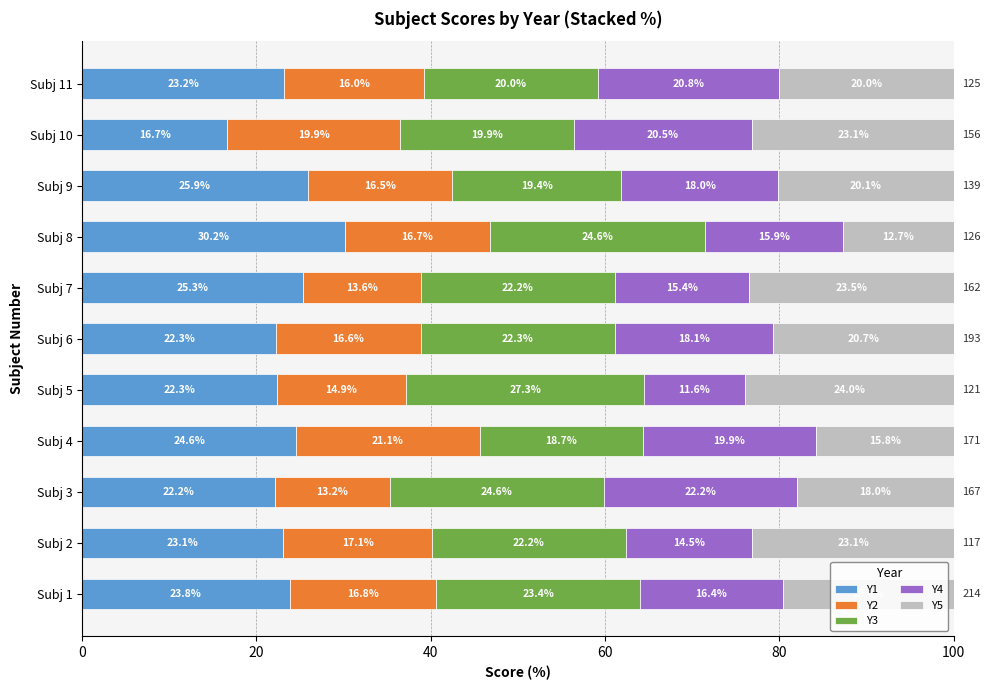

Which category has the highest value in the Y1 series?

Subj 8